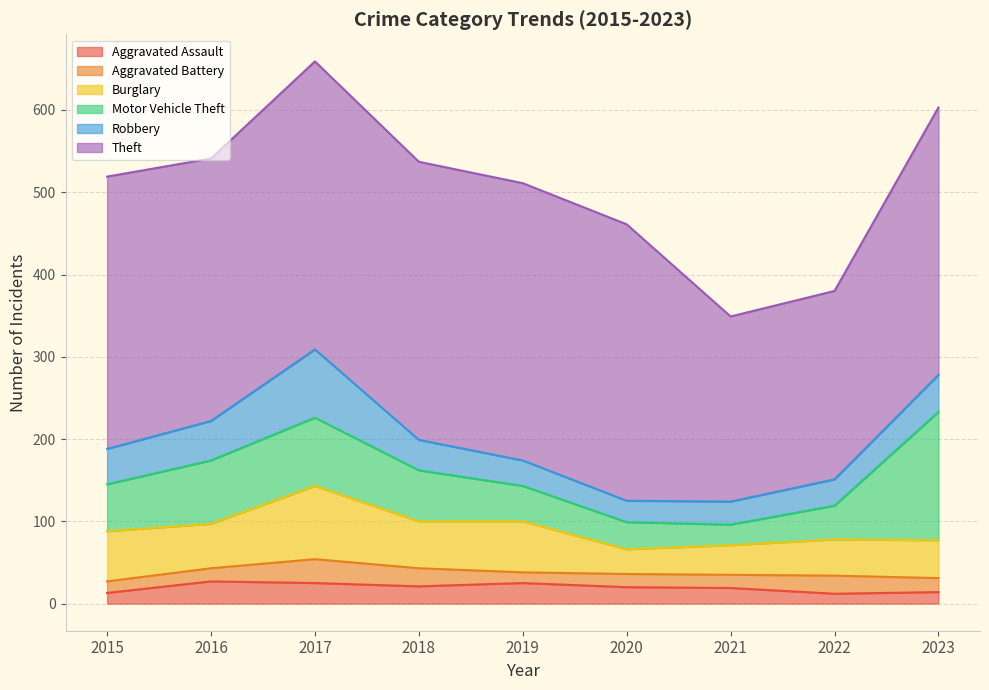

True or false: Robbery and Theft intersect in this chart.

False